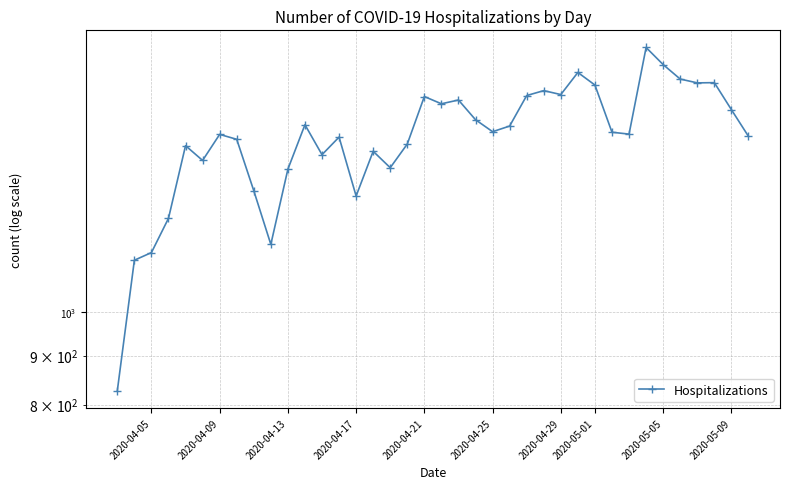

How many lines are shown in the chart?

1